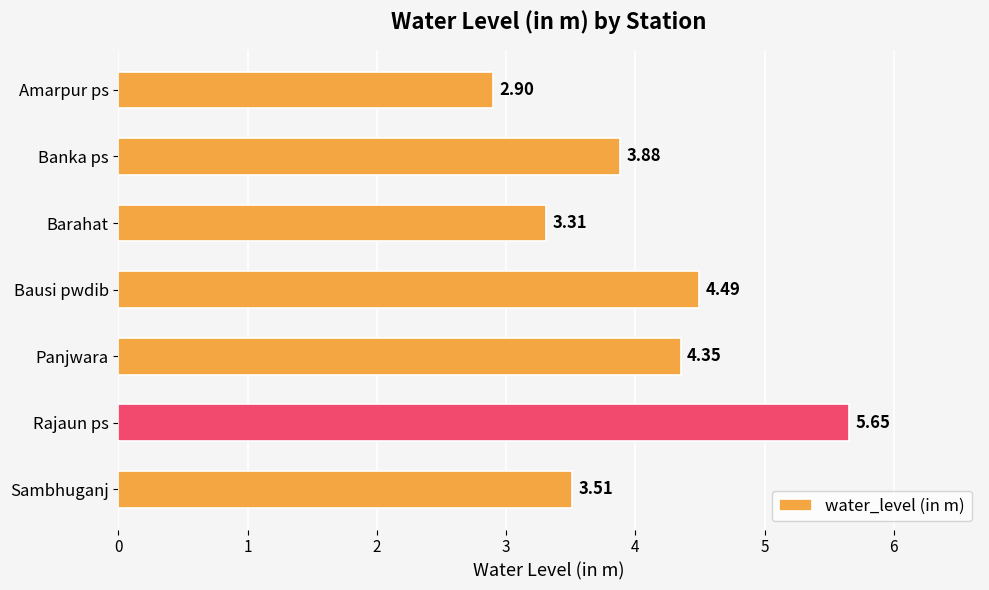

What is the sum of all values?

28.1